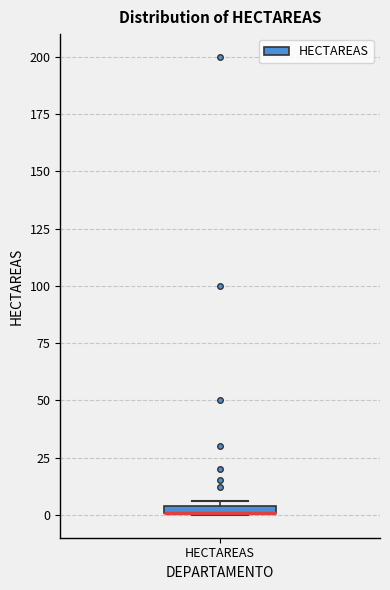

Where is the upper edge of the box for HECTAREAS on the y-axis? The values are not printed on the chart, so give them approximately, as read against the axis.

5